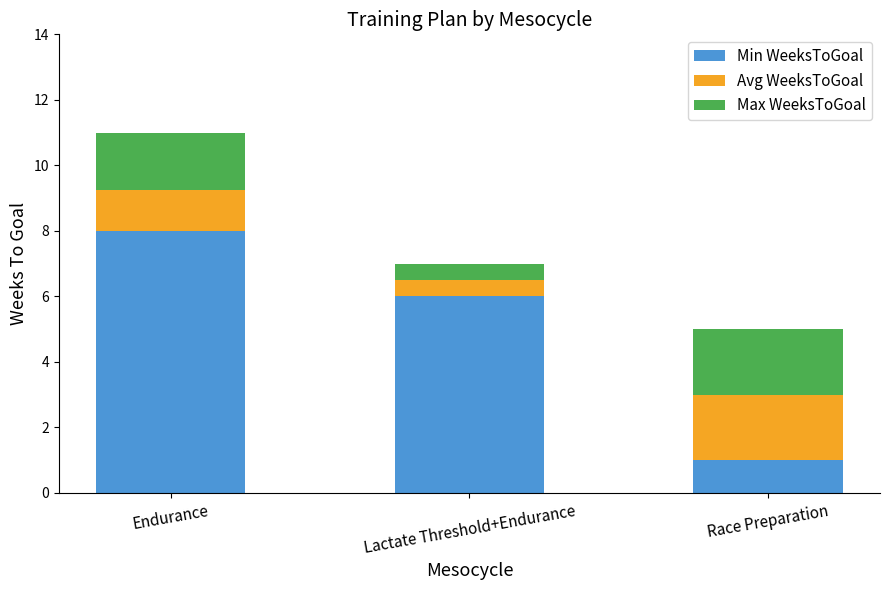

The Min WeeksToGoal series shows 9.3 at Lactate Threshold+Endurance. True or false?

False